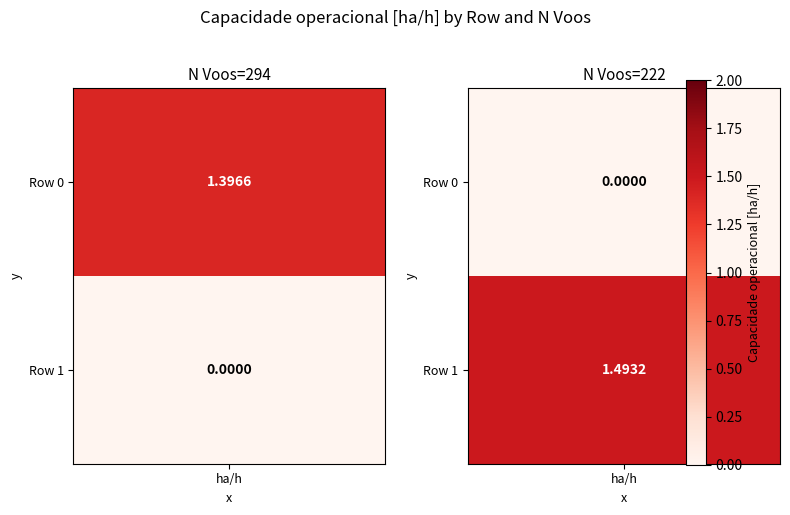

What is the average value of the Row 0 series?

0.7